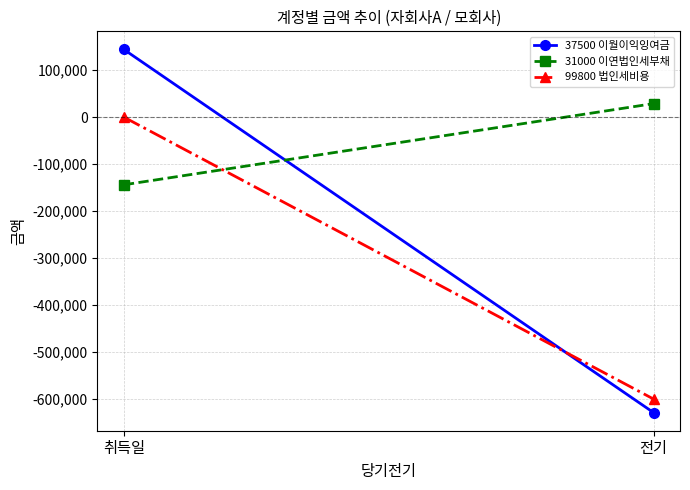

What is the smallest value displayed?

-628800